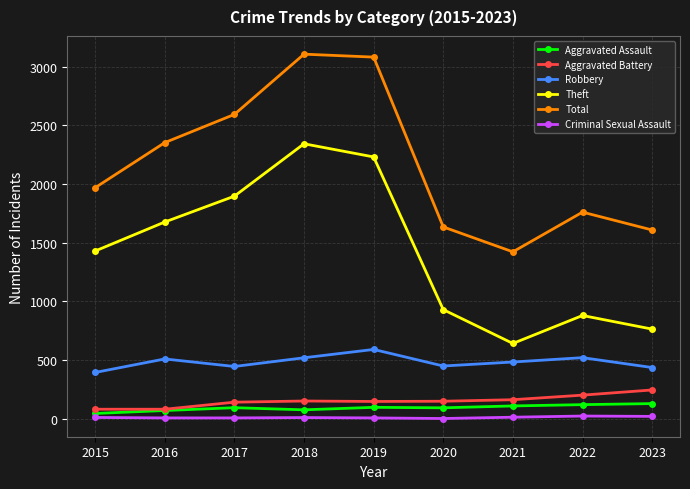

The value of Total at 2023 is 1608. True or false?

True